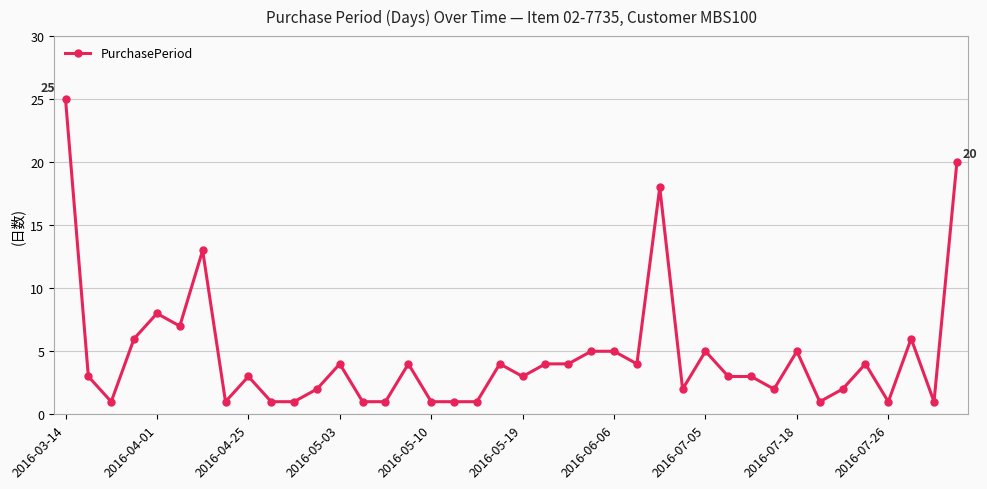

What is the maximum value shown in the chart?

25